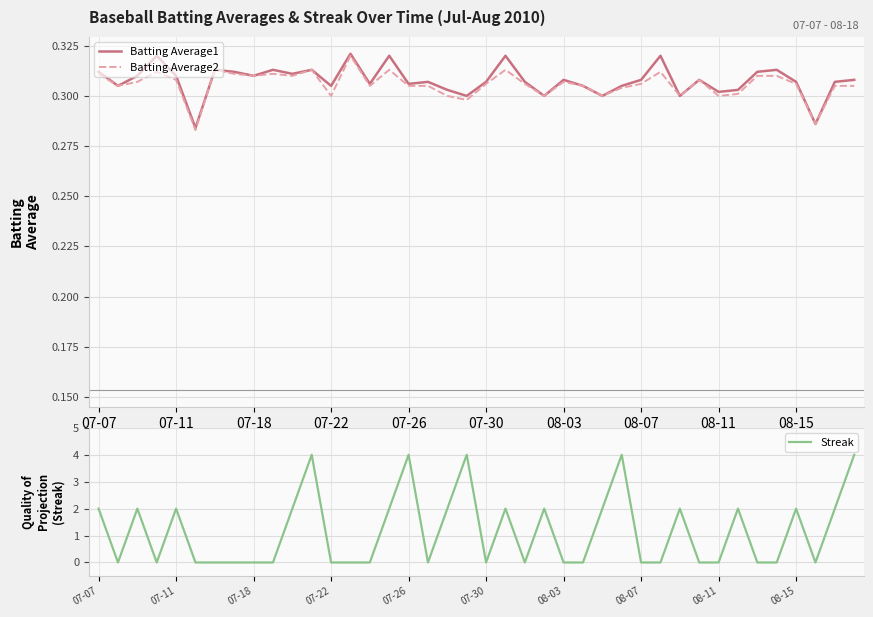

Does the chart have visible grid lines?

Yes